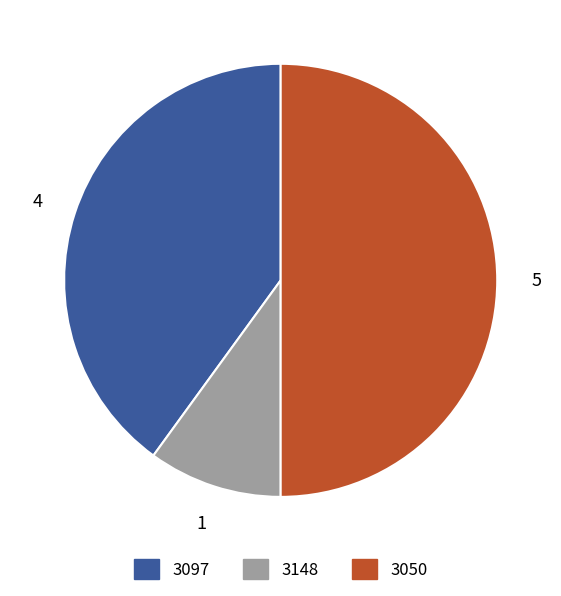

Do 3148 and 3050 together represent more than half of the pie?

Yes